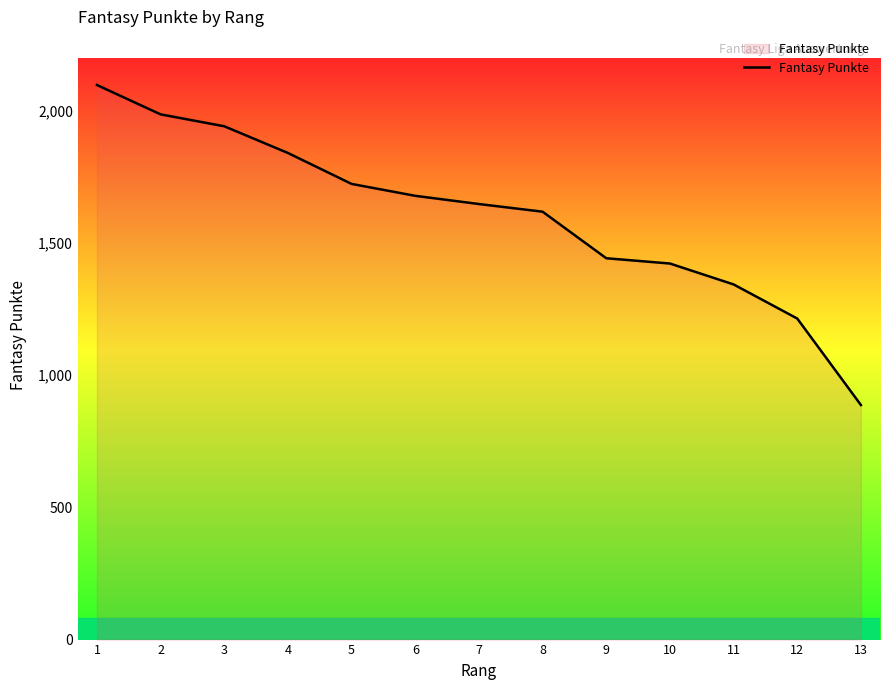

At which label is the value closest to 1492?

9